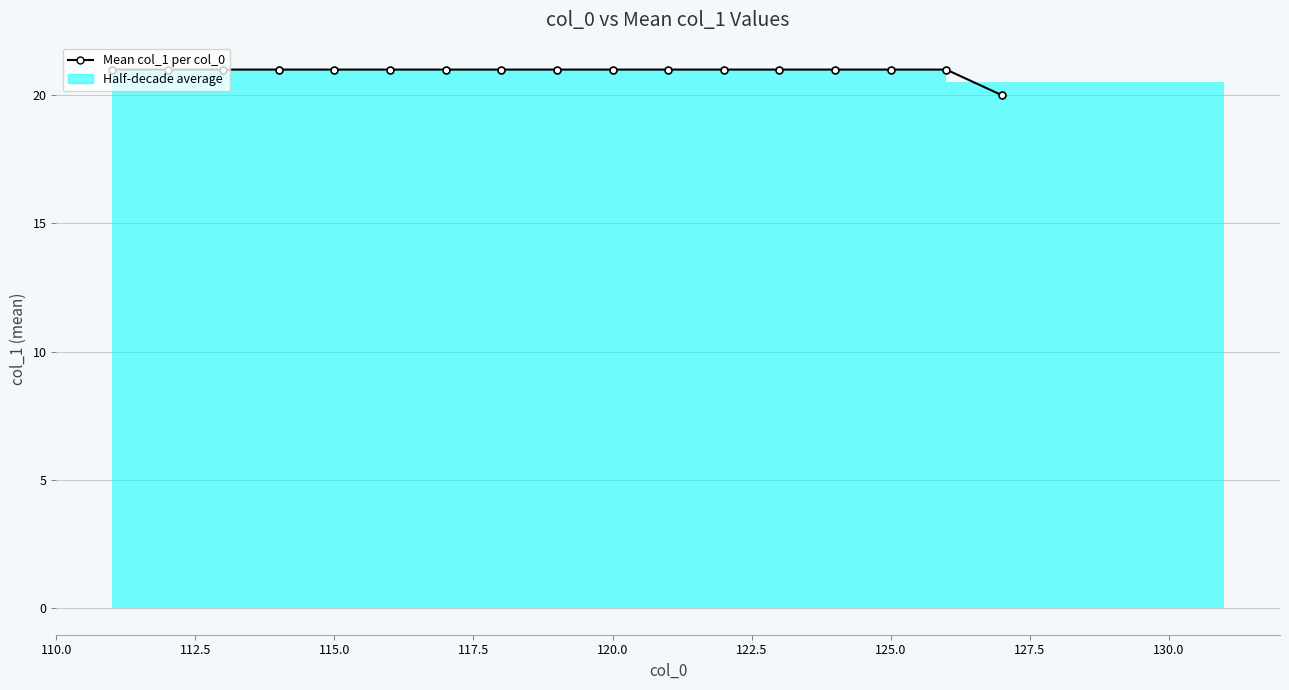

What is the value of the 7th point from the left?

21